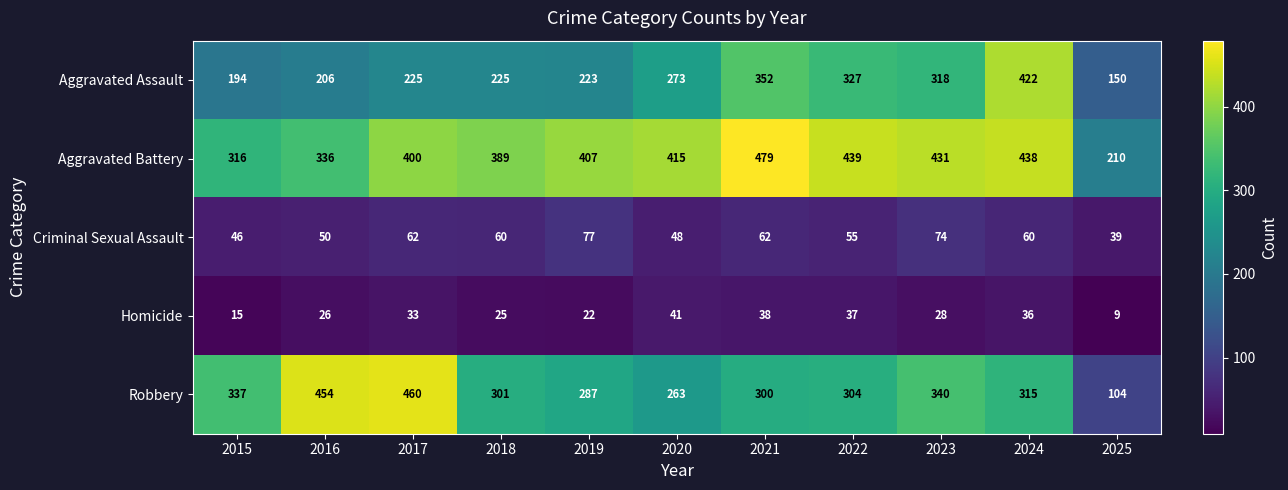

Rank the series by their maximum value, from lowest to highest.

Homicide, Criminal Sexual Assault, Aggravated Assault, Robbery, Aggravated Battery